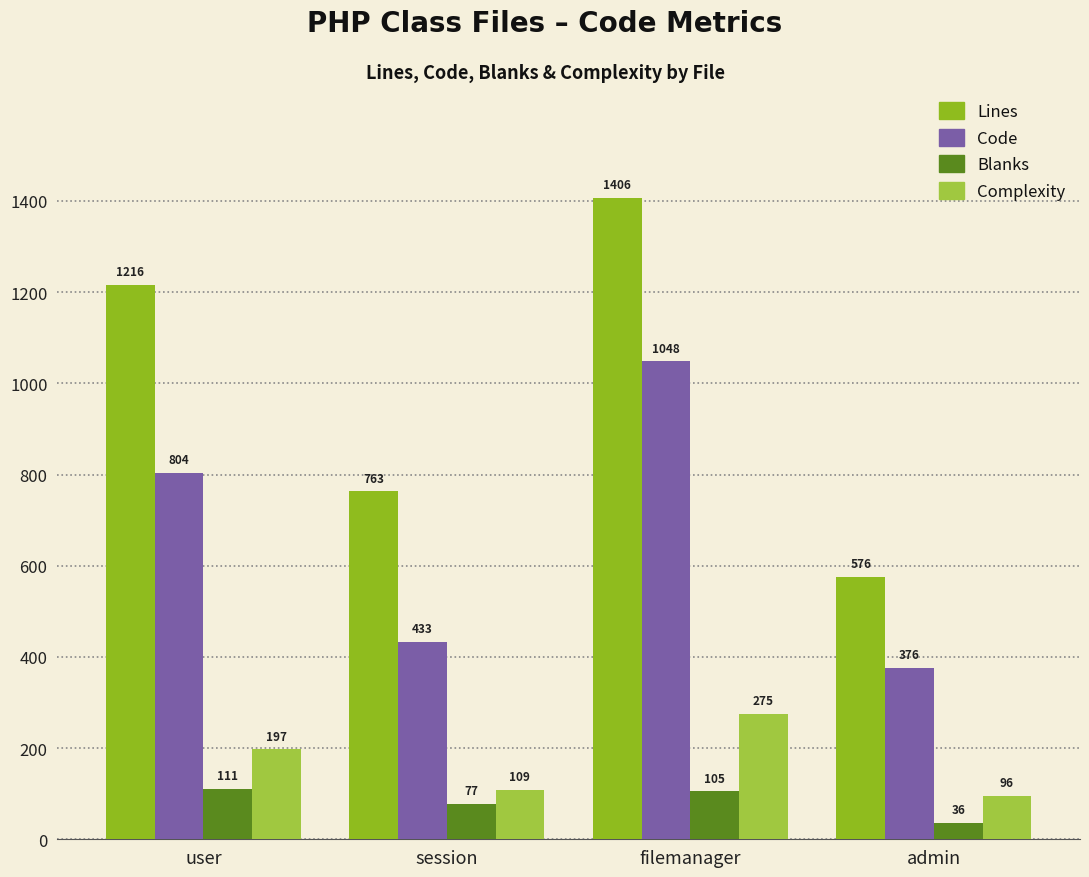

How many bars are there in each group?

4